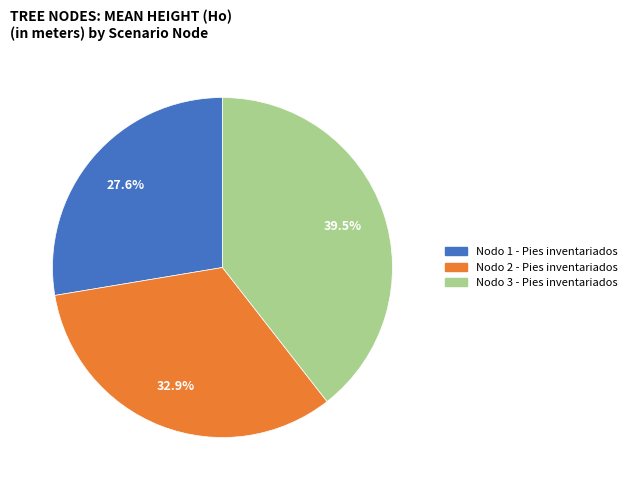

Approximately how many times larger is the value at Nodo 1 - Pies inventariados compared to Nodo 2 - Pies inventariados?

0.8